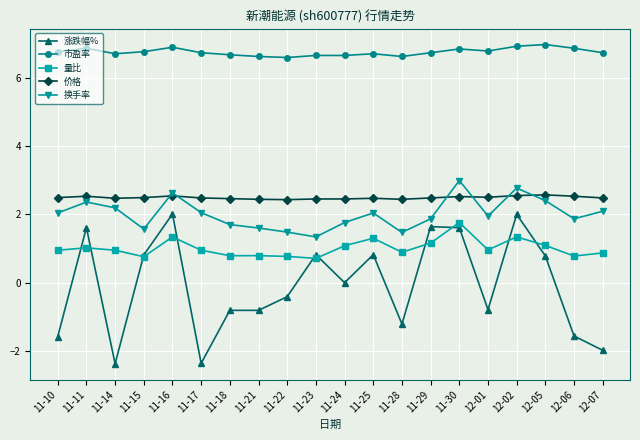

What is the label of the 1st point from the left?

11-10